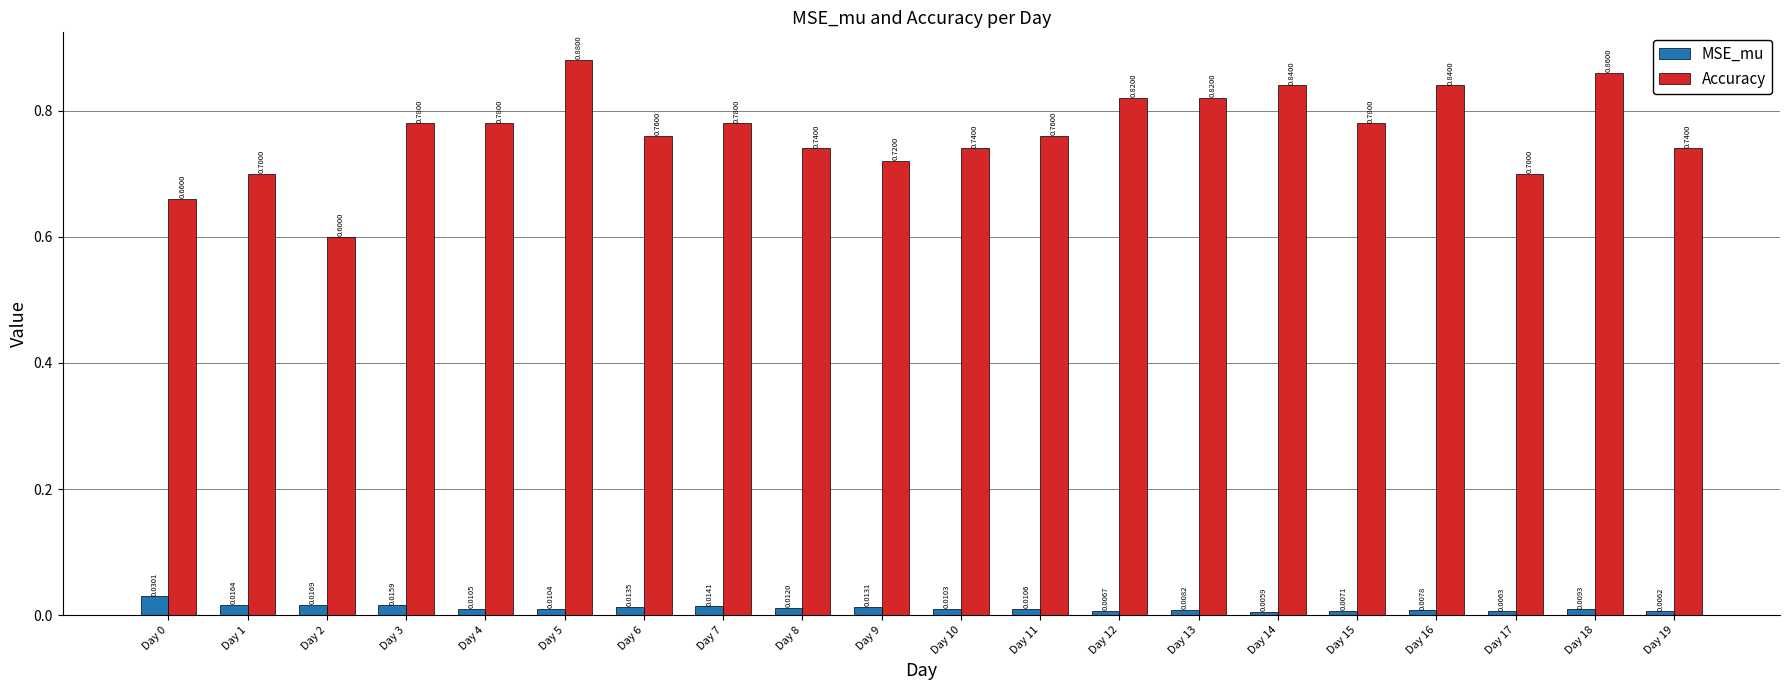

How many distinct data groups are displayed?

2